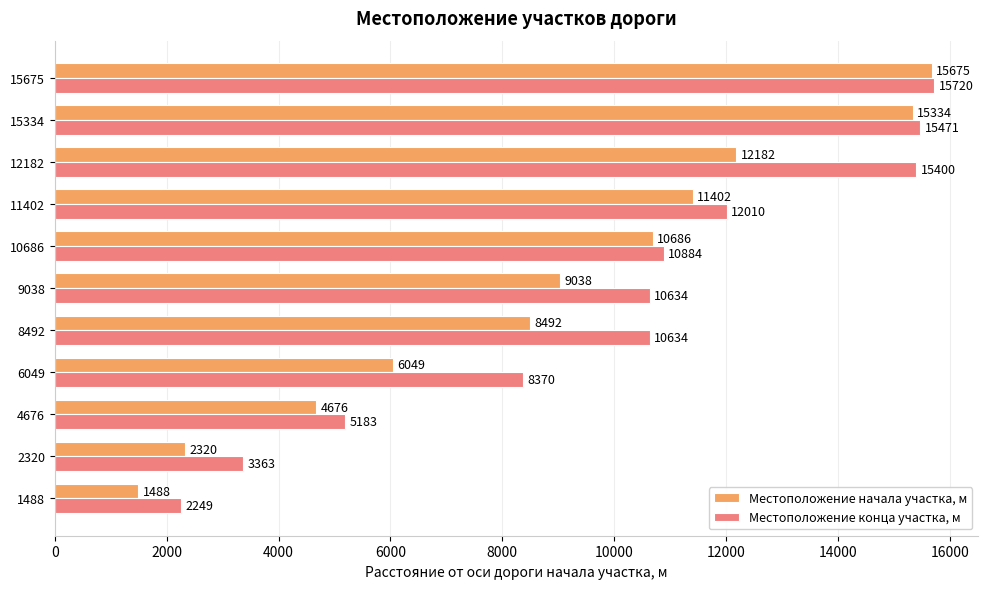

Which series has the widest spread of values?

Местоположение начала участка, м